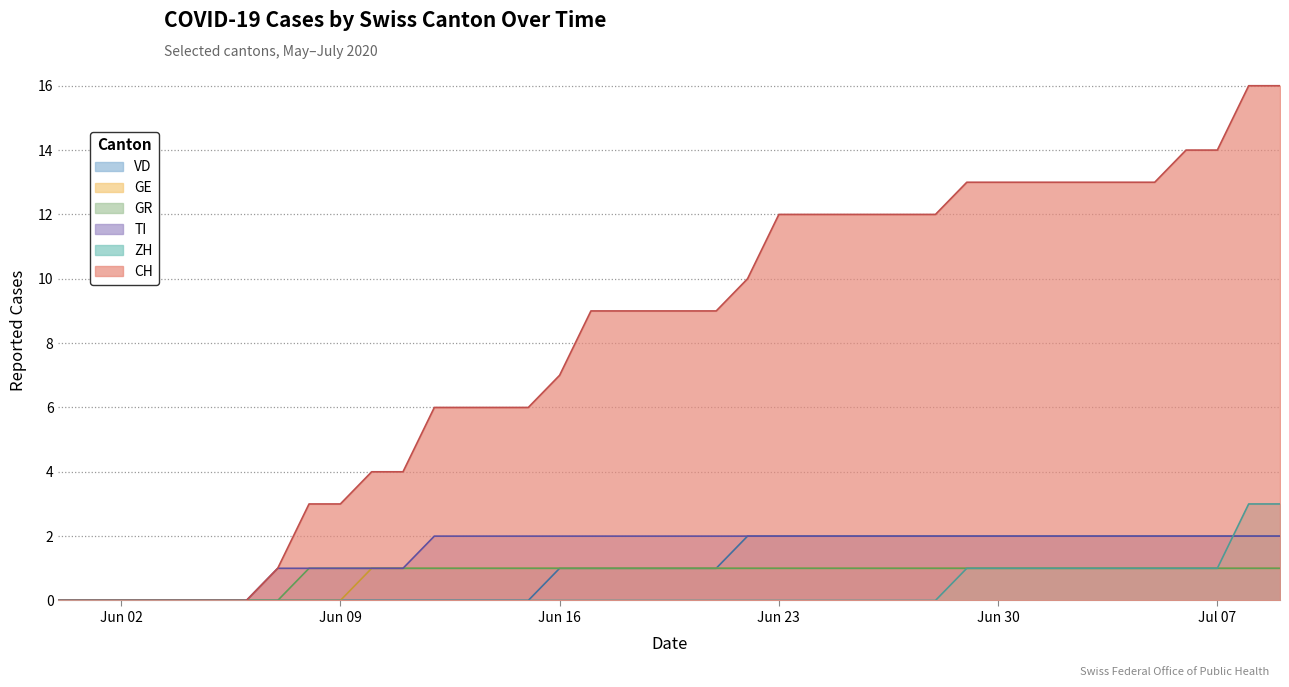

The VD series shows 2 at Jun 23. True or false?

True